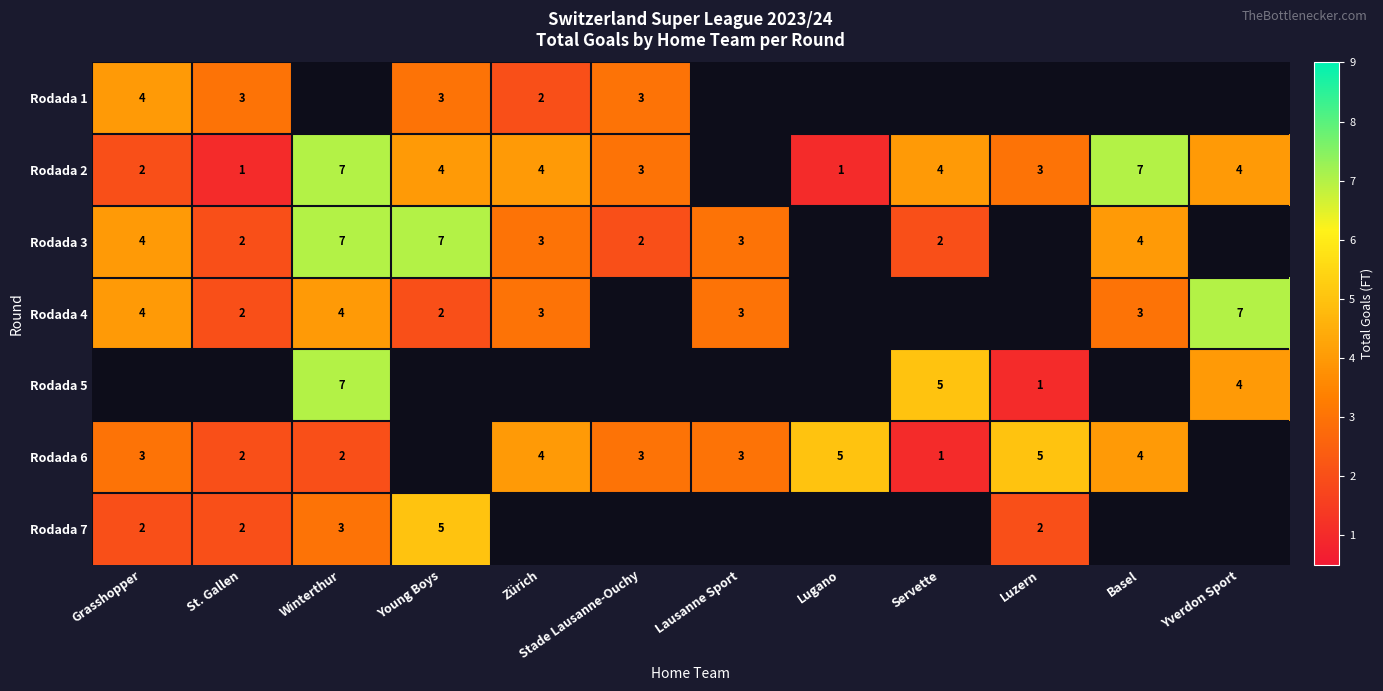

Which label corresponds to the largest value in the chart?

Winterthur